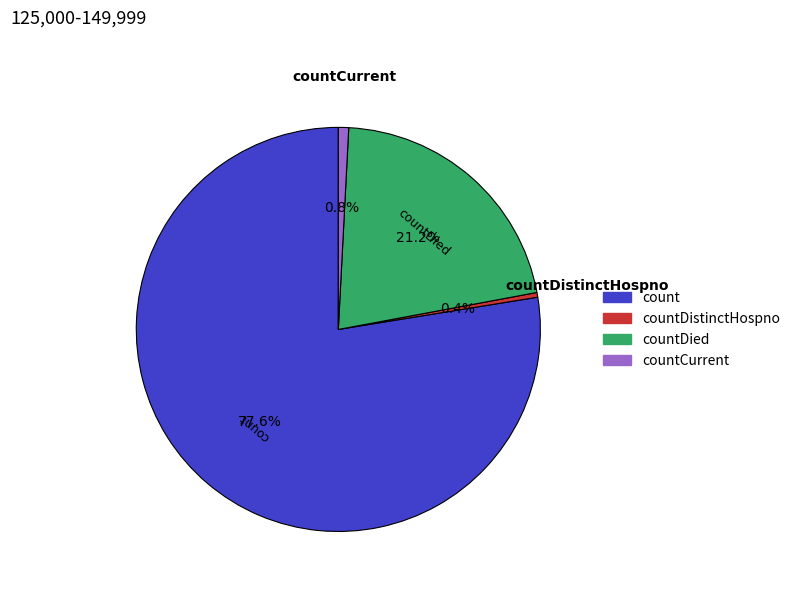

Is there a majority slice in this chart?

Yes